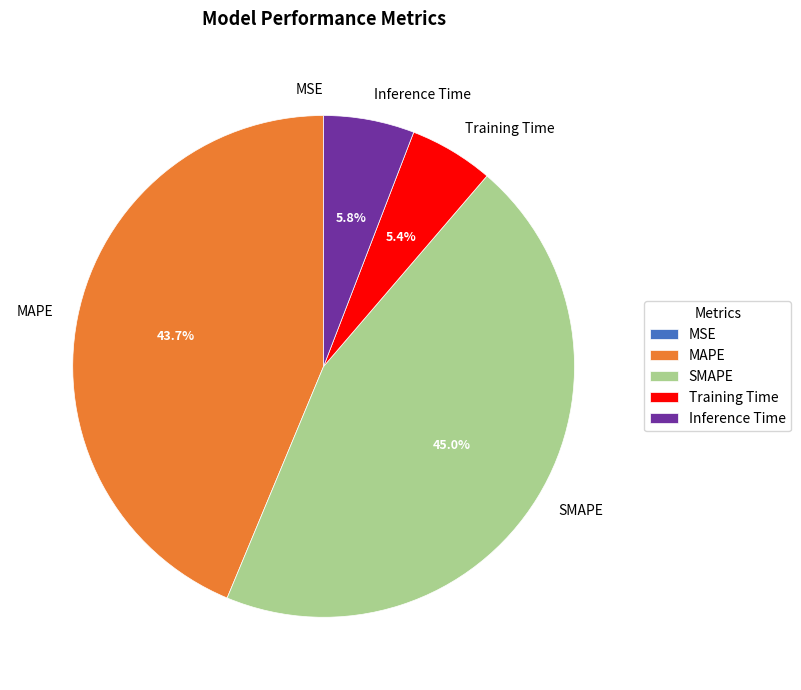

Which category has the biggest portion of the pie?

SMAPE